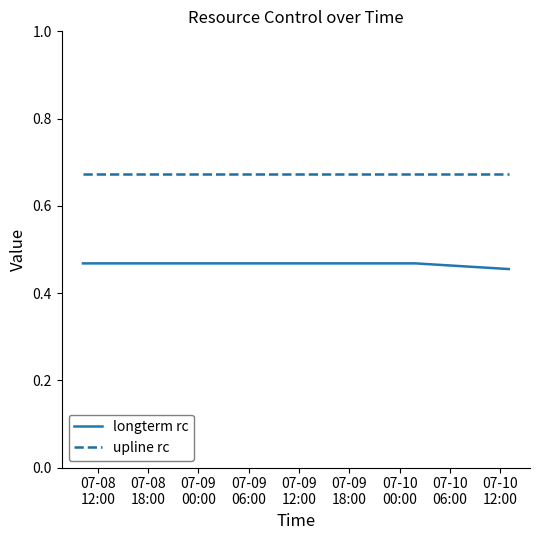

Rank the series by their maximum value, from highest to lowest.

upline rc, longterm rc